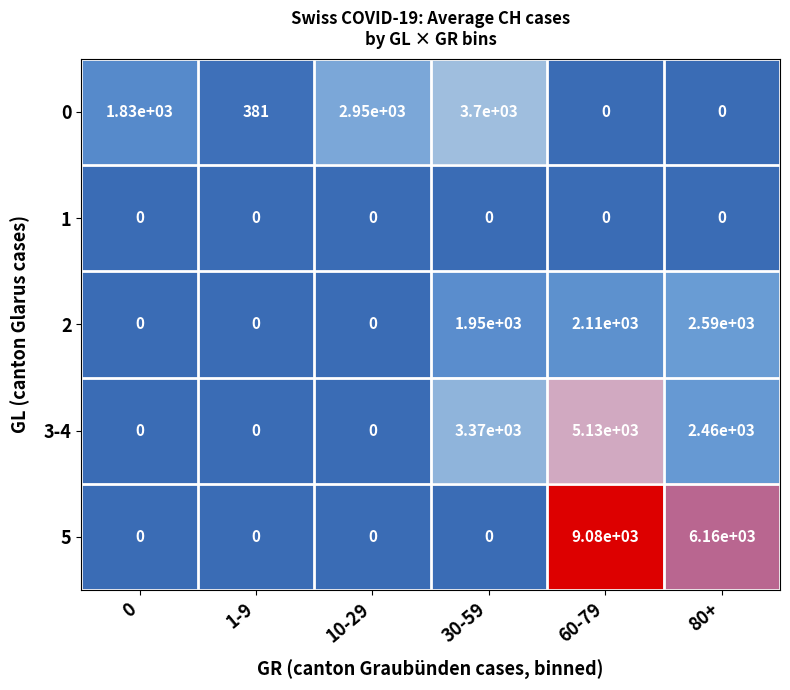

What is the difference between the maximum and second lowest values in the 5 series?

9080